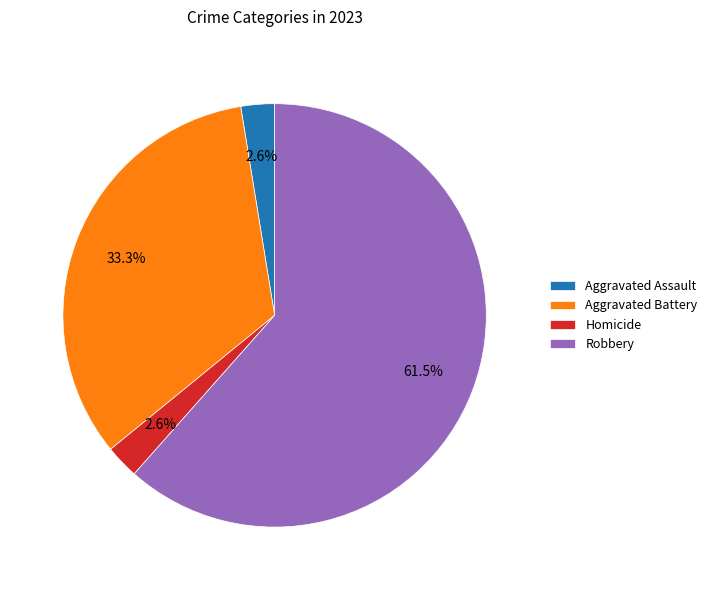

To the nearest percent, what percentage of the pie is Homicide?

3%